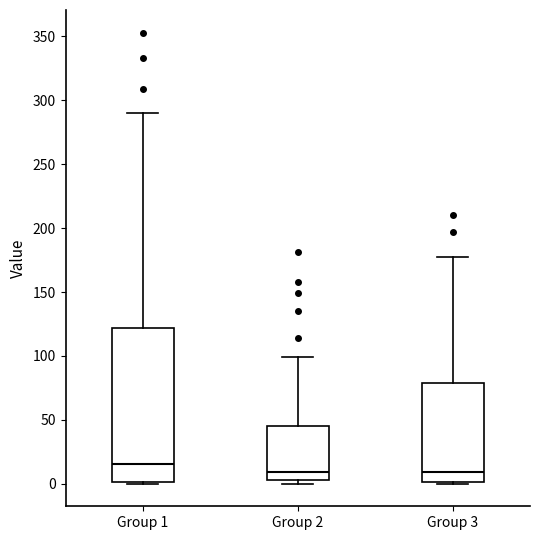

Reading left to right, transcribe this box plot: for each box, give where its median line is, the range the box spans, and where its two whiskers end, as read against the y-axis. The values are not printed on the chart, so give them approximately, as read against the axis.

Group 1: median 15, box 0 to 120, whiskers 0 to 290
Group 2: median 10, box 5 to 45, whiskers 0 to 100
Group 3: median 10, box 0 to 80, whiskers 0 to 175